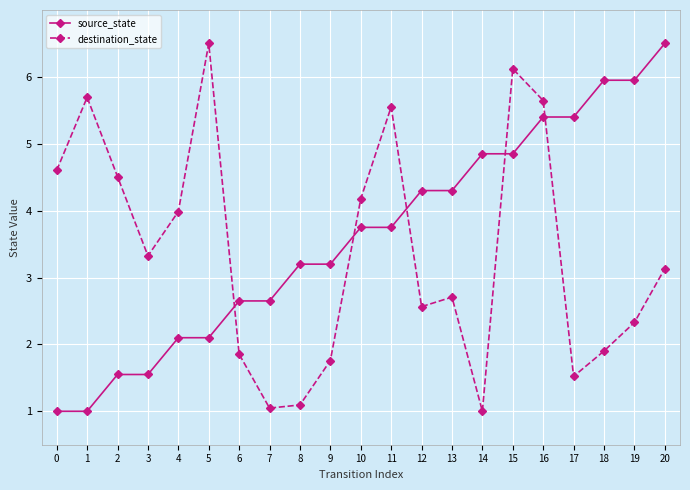

What is the total value across all series at 17?

6.9